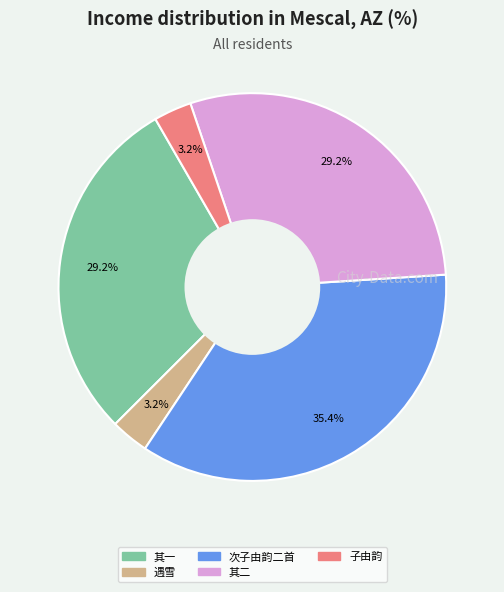

Is there any slice that represents more than half of the pie?

No